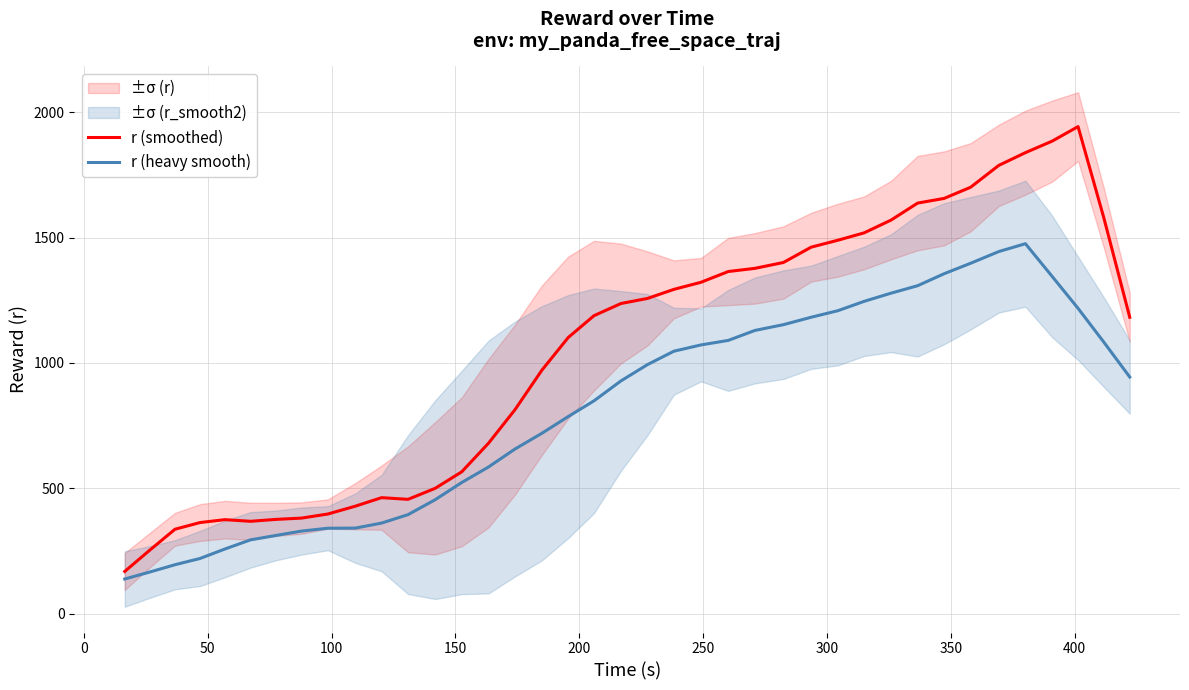

What is the highest value of the r (heavy smooth) series?

1475.3